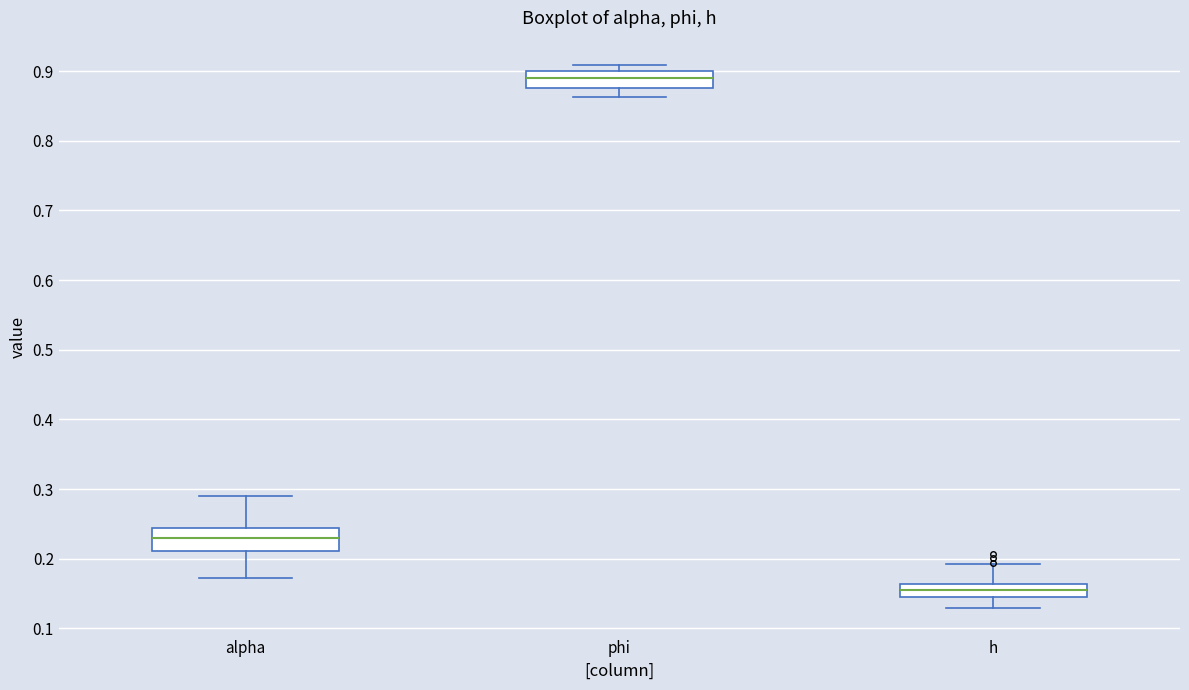

Reading left to right, read every box against the y-axis: the position of its median line, the range the box covers, and the ends of its whiskers. The values are not printed on the chart, so give them approximately, as read against the axis.

alpha: median 0.23, box 0.21 to 0.24, whiskers 0.17 to 0.29
phi: median 0.89, box 0.88 to 0.90, whiskers 0.86 to 0.91
h: median 0.16 (inside the box), box 0.14 to 0.16, whiskers 0.13 to 0.19